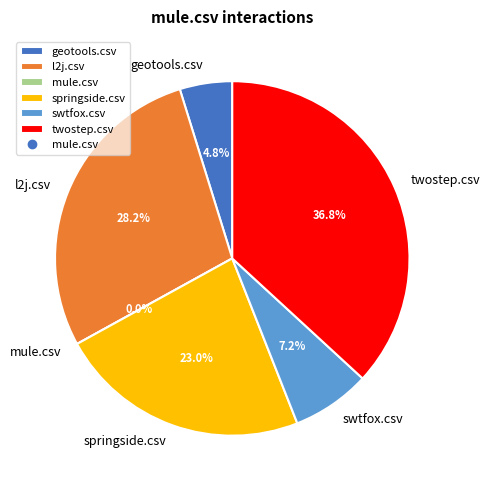

Combined, what portion of the pie is springside.csv and l2j.csv?

51.2%